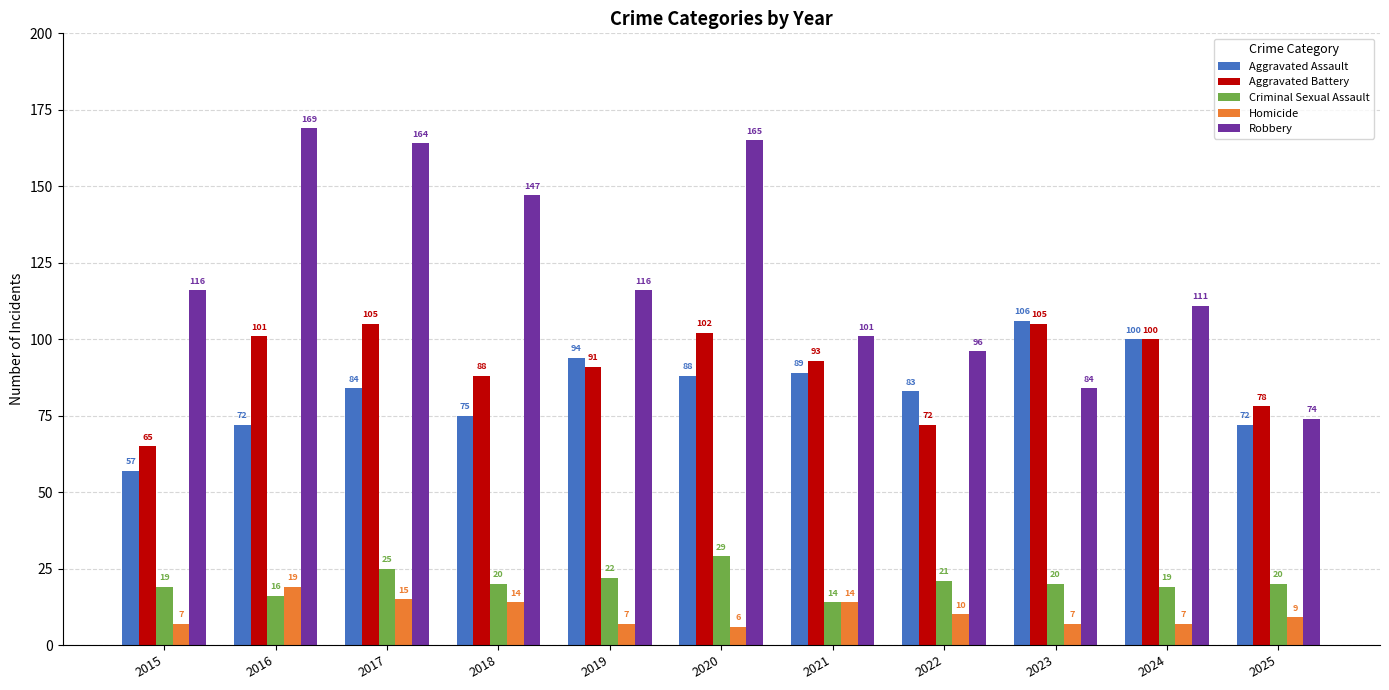

What is the value of the Robbery bar at the 2nd from the left?

169